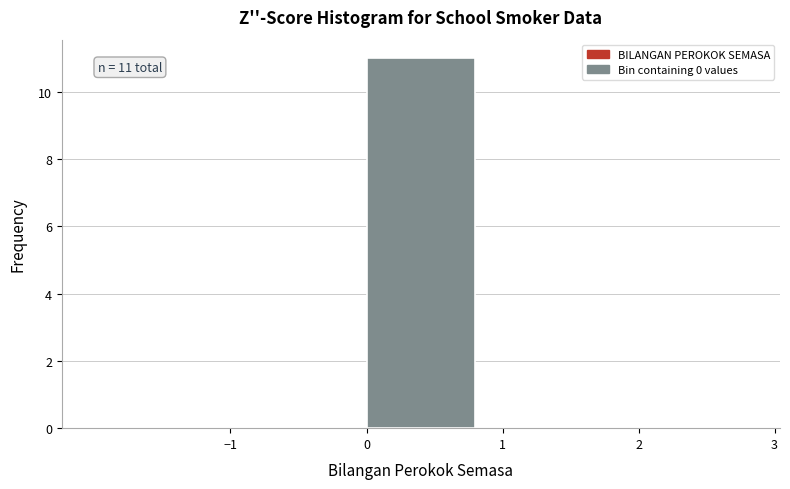

Which range on the x-axis has the tallest bar?

0 to 1